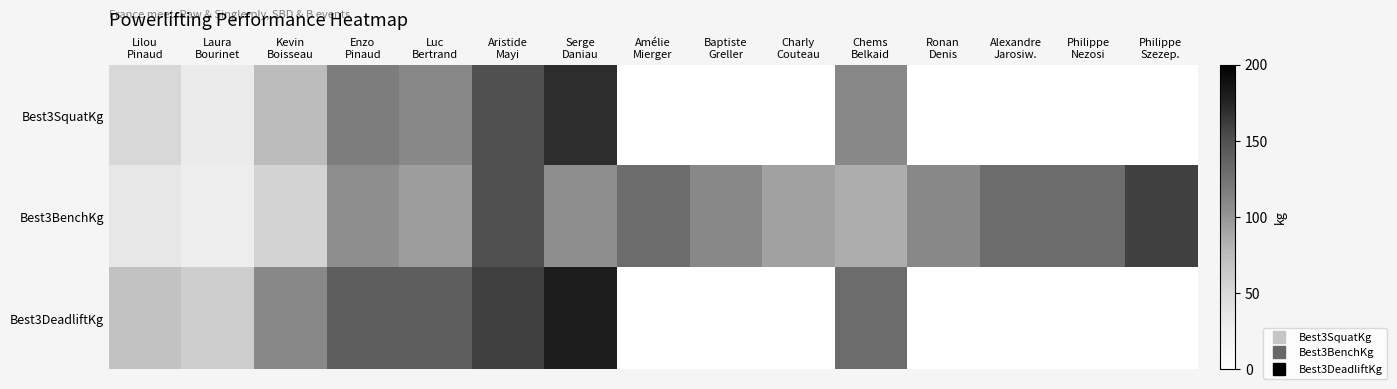

Reading left to right, list all the values displayed in this chart.

Best3SquatKg: Lilou
Pinaud=50.0	Laura
Bourinet=30.0	Kevin
Boisseau=75.0	Enzo
Pinaud=117.5	Luc
Bertrand=110.0	Aristide
Mayi=150.0	Serge
Daniau=170.0	Amélie
Mierger=0.0	Baptiste
Greller=0.0	Charly
Couteau=0.0	Chems
Belkaid=110.0	Ronan
Denis=0.0	Alexandre
Jarosiw.=0.0	Philippe
Nezosi=0.0	Philippe
Szezep.=0.0
Best3BenchKg: Lilou
Pinaud=35.0	Laura
Bourinet=27.5	Kevin
Boisseau=55.0	Enzo
Pinaud=105.0	Luc
Bertrand=95.0	Aristide
Mayi=150.0	Serge
Daniau=105.0	Amélie
Mierger=130.0	Baptiste
Greller=110.0	Charly
Couteau=92.5	Chems
Belkaid=85.0	Ronan
Denis=110.0	Alexandre
Jarosiw.=130.0	Philippe
Nezosi=130.0	Philippe
Szezep.=160.0
Best3DeadliftKg: Lilou
Pinaud=70.0	Laura
Bourinet=60.0	Kevin
Boisseau=110.0	Enzo
Pinaud=140.0	Luc
Bertrand=140.0	Aristide
Mayi=160.0	Serge
Daniau=180.0	Amélie
Mierger=0.0	Baptiste
Greller=0.0	Charly
Couteau=0.0	Chems
Belkaid=130.0	Ronan
Denis=0.0	Alexandre
Jarosiw.=0.0	Philippe
Nezosi=0.0	Philippe
Szezep.=0.0